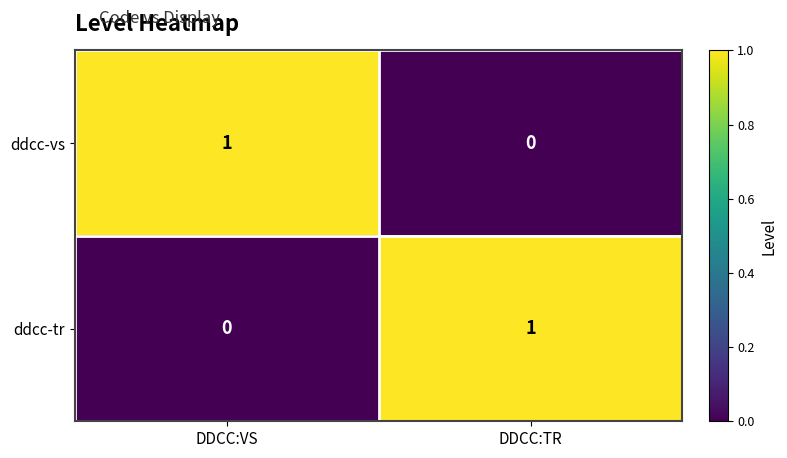

The value of ddcc-tr at DDCC:TR is 0. True or false?

False